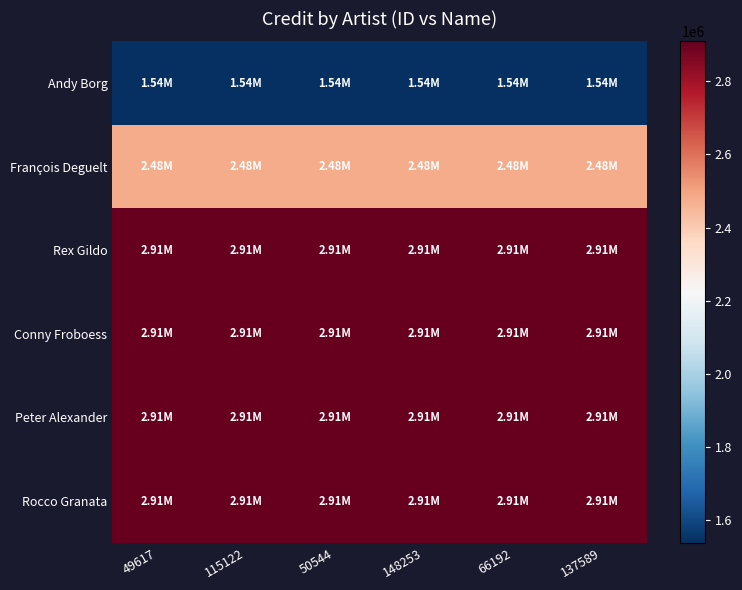

Reading right to left, extract all data points from this chart.

Andy Borg: 137589=1537800	66192=1537800	148253=1537800	50544=1537800	115122=1537800	49617=1537800
François Deguelt: 137589=2479878	66192=2479878	148253=2479878	50544=2479878	115122=2479878	49617=2479878
Rex Gildo: 137589=2909192	66192=2909192	148253=2909192	50544=2909192	115122=2909192	49617=2909192
Conny Froboess: 137589=2909192	66192=2909192	148253=2909192	50544=2909192	115122=2909192	49617=2909192
Peter Alexander: 137589=2909192	66192=2909192	148253=2909192	50544=2909192	115122=2909192	49617=2909192
Rocco Granata: 137589=2909192	66192=2909192	148253=2909192	50544=2909192	115122=2909192	49617=2909192